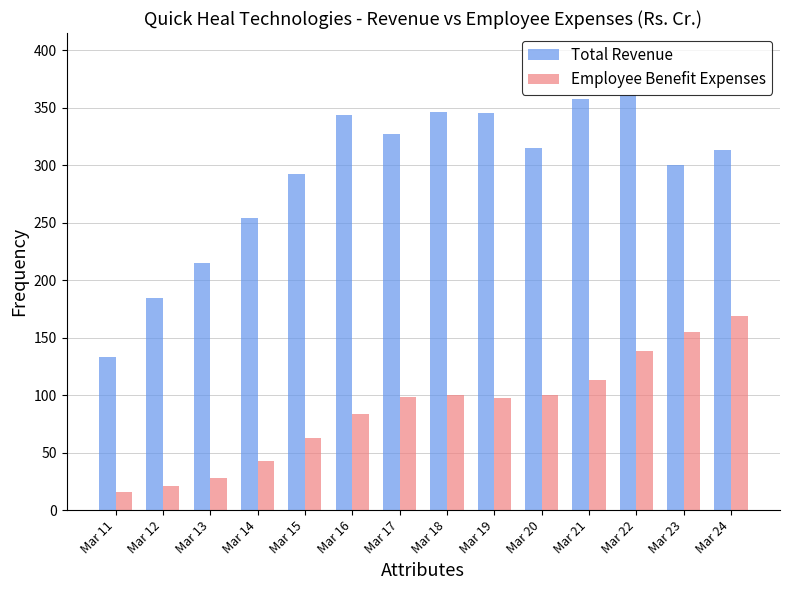

Is the value of Total Revenue at Mar 11 greater than the value of Employee Benefit Expenses at Mar 20?

Yes